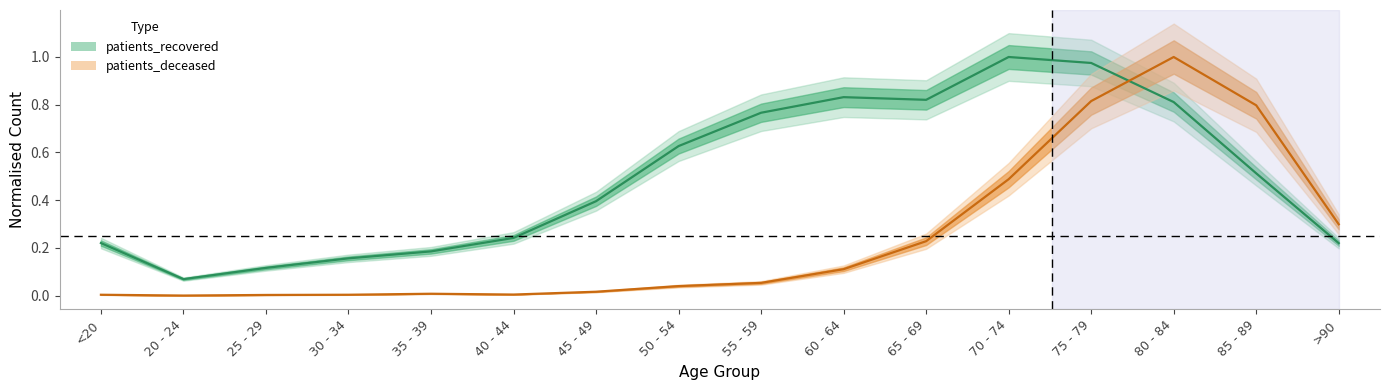

Reading left to right, what are all the values shown in this chart?

patients_deceased: <20=0.0	20 - 24=0.0	25 - 29=0.0	30 - 34=0.0	35 - 39=0.0	40 - 44=0.0	45 - 49=0.0	50 - 54=0.0	55 - 59=0.1	60 - 64=0.1	65 - 69=0.2	70 - 74=0.5	75 - 79=0.8	80 - 84=1.0	85 - 89=0.8	>90=0.3
patients_recovered: <20=0.2	20 - 24=0.1	25 - 29=0.1	30 - 34=0.2	35 - 39=0.2	40 - 44=0.2	45 - 49=0.4	50 - 54=0.6	55 - 59=0.8	60 - 64=0.8	65 - 69=0.8	70 - 74=1.0	75 - 79=1.0	80 - 84=0.8	85 - 89=0.5	>90=0.2